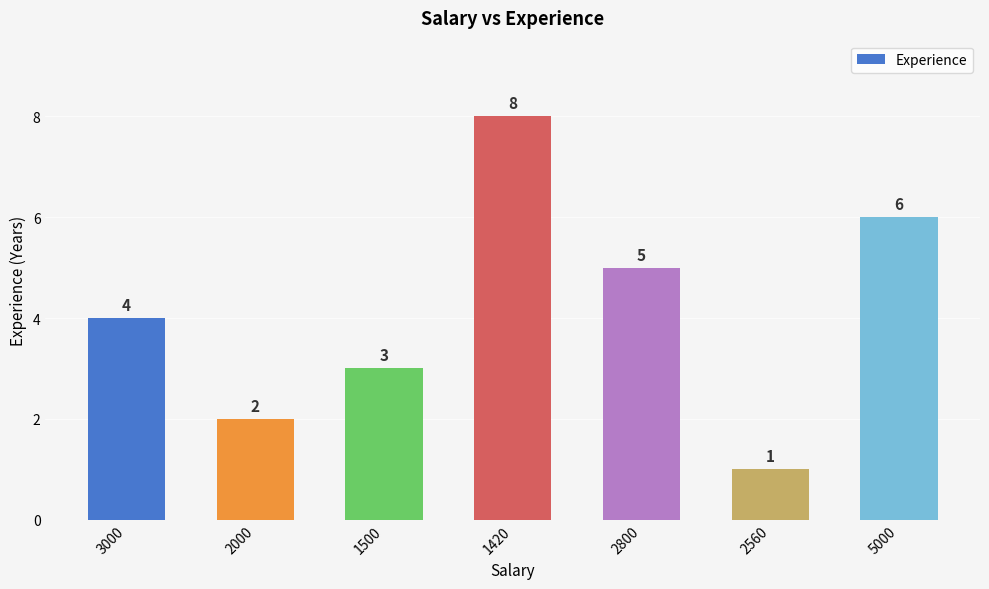

Reading right to left, extract all data points from this chart.

6	1	5	8	3	2	4